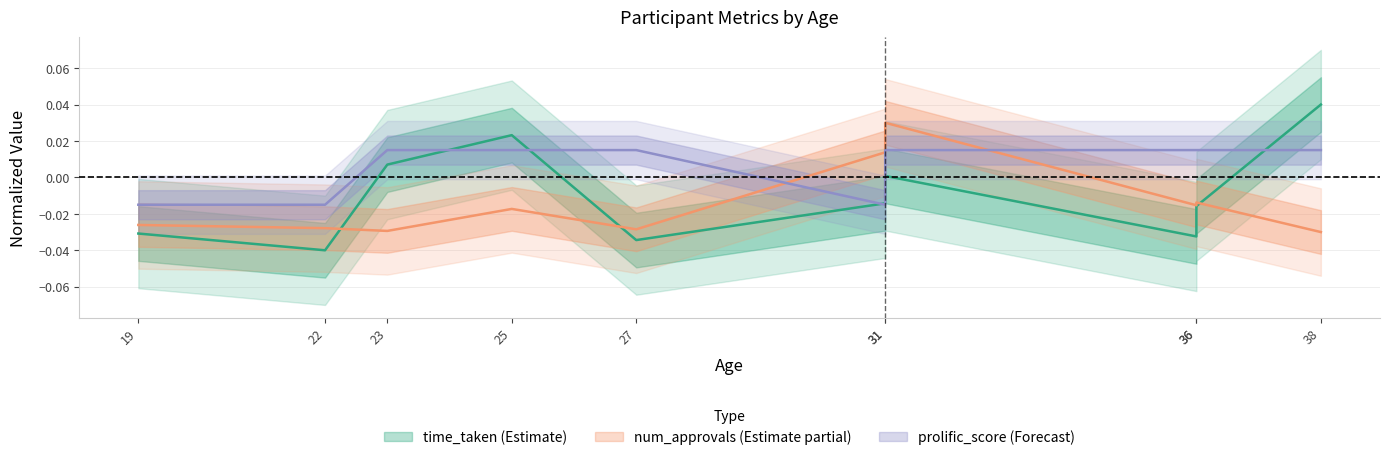

What are all the series names shown in the legend?

time_taken, num_approvals, prolific_score